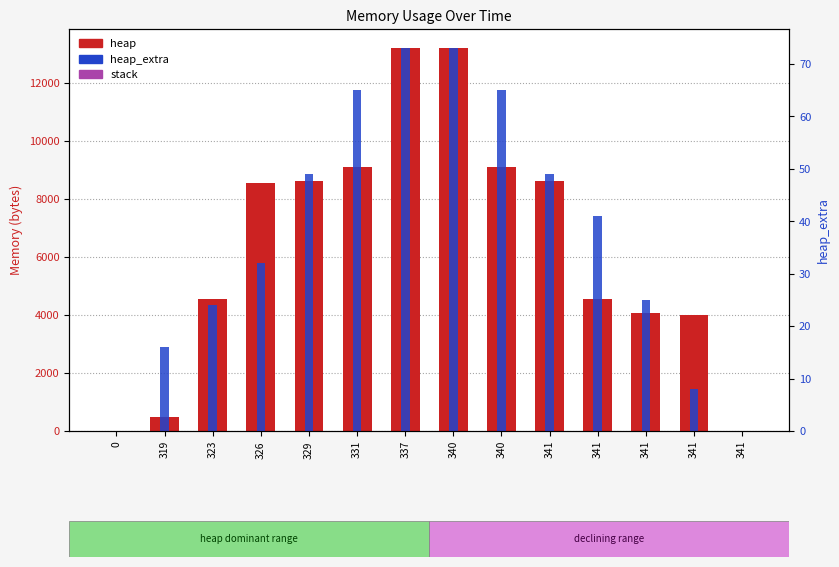

What is the difference between the second highest and minimum values in the heap series?

13207